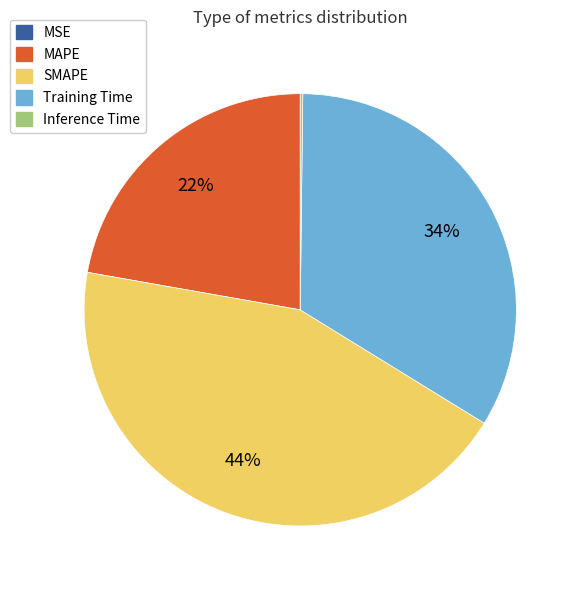

The Training Time slice represents 47% of the pie. True or false?

False